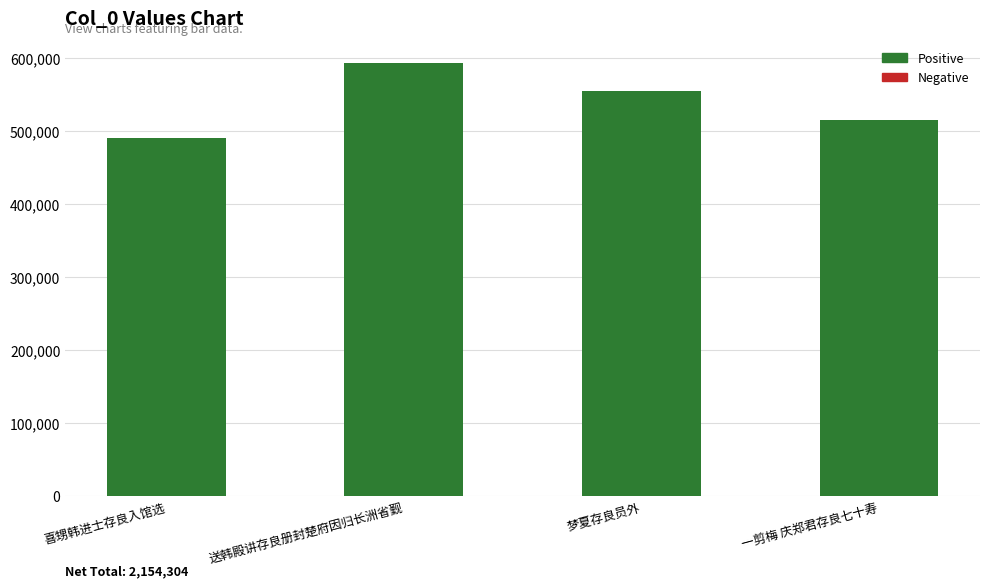

Read the value at 梦夏存良员外.

554660